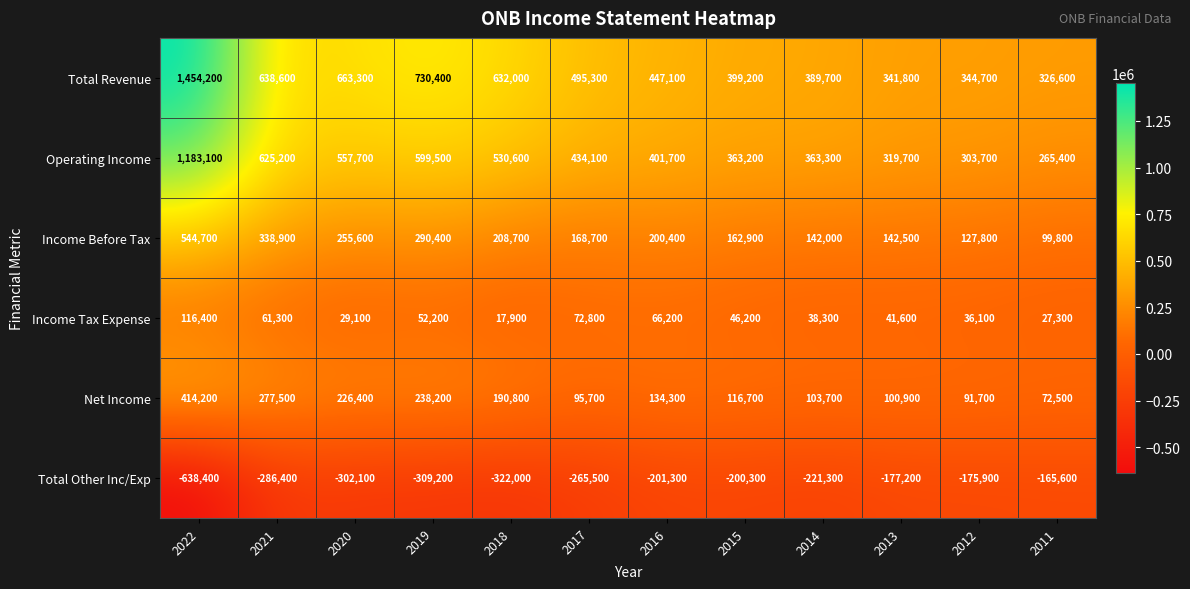

What is the sum of the Net Income values at 2012 and 2014?

195400